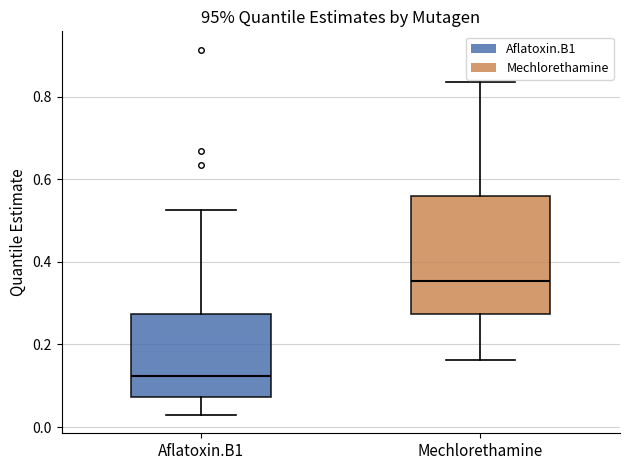

Which box has the lowest median line?

Aflatoxin.B1